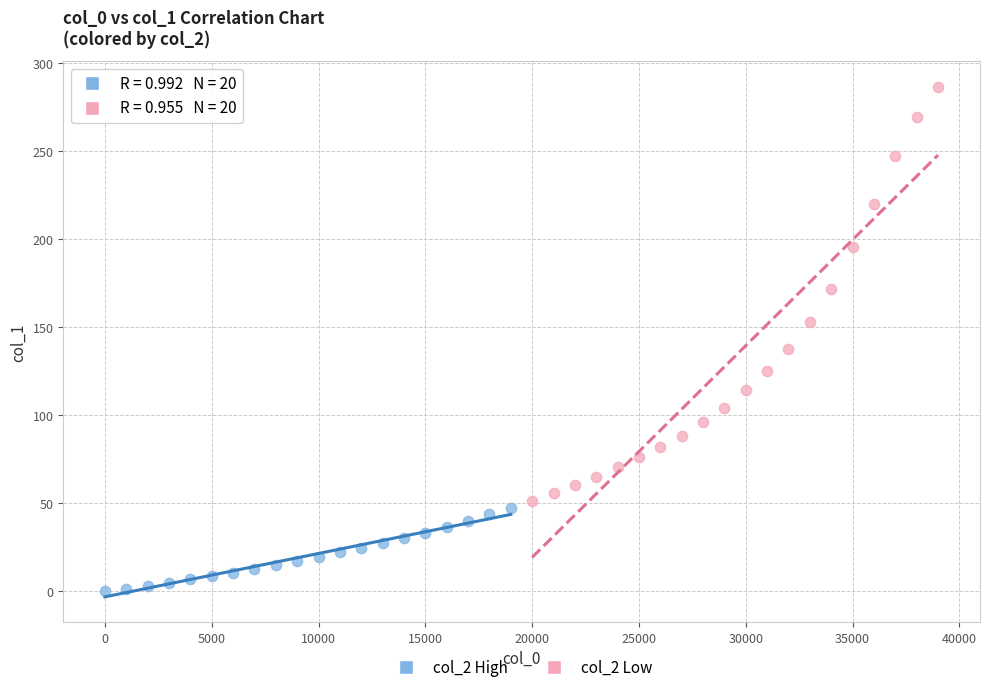

Which series contains the lowest Y value?

col_2 High